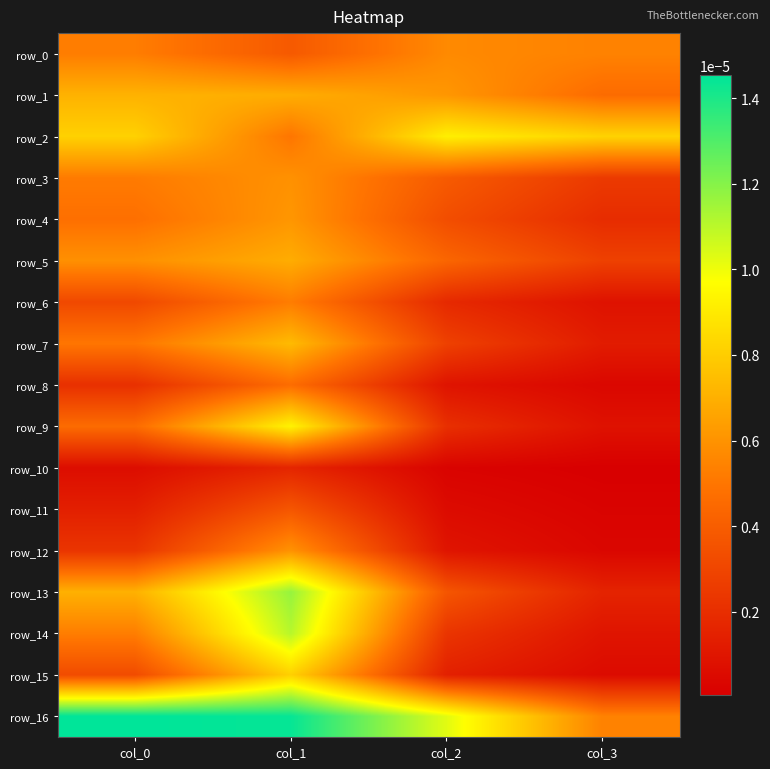

The value of row_1 at col_0 is 0.0. True or false?

True